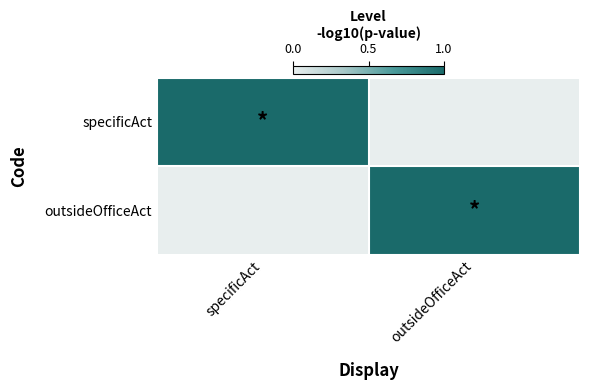

Which series has the widest spread of values?

specificAct